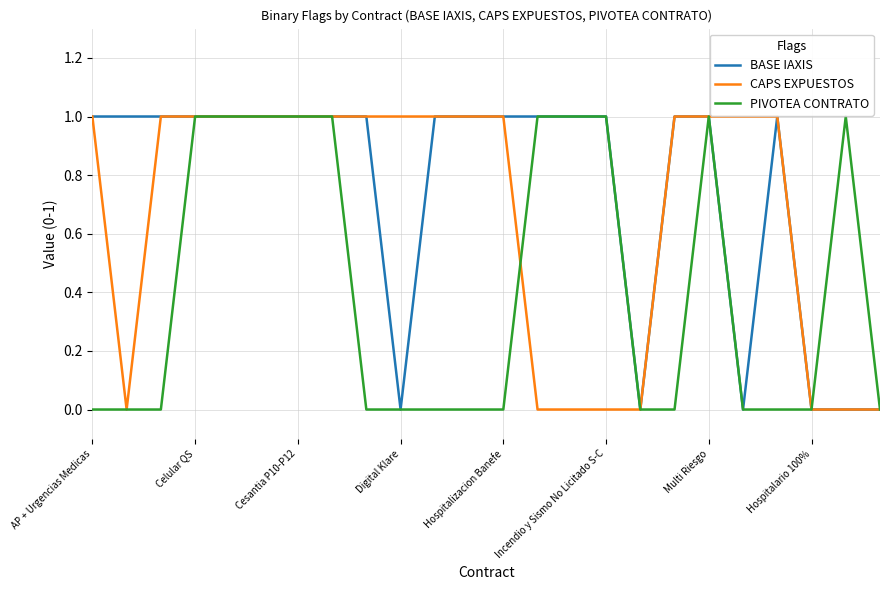

Rank the series by their average value, from highest to lowest.

BASE IAXIS, CAPS EXPUESTOS, PIVOTEA CONTRATO